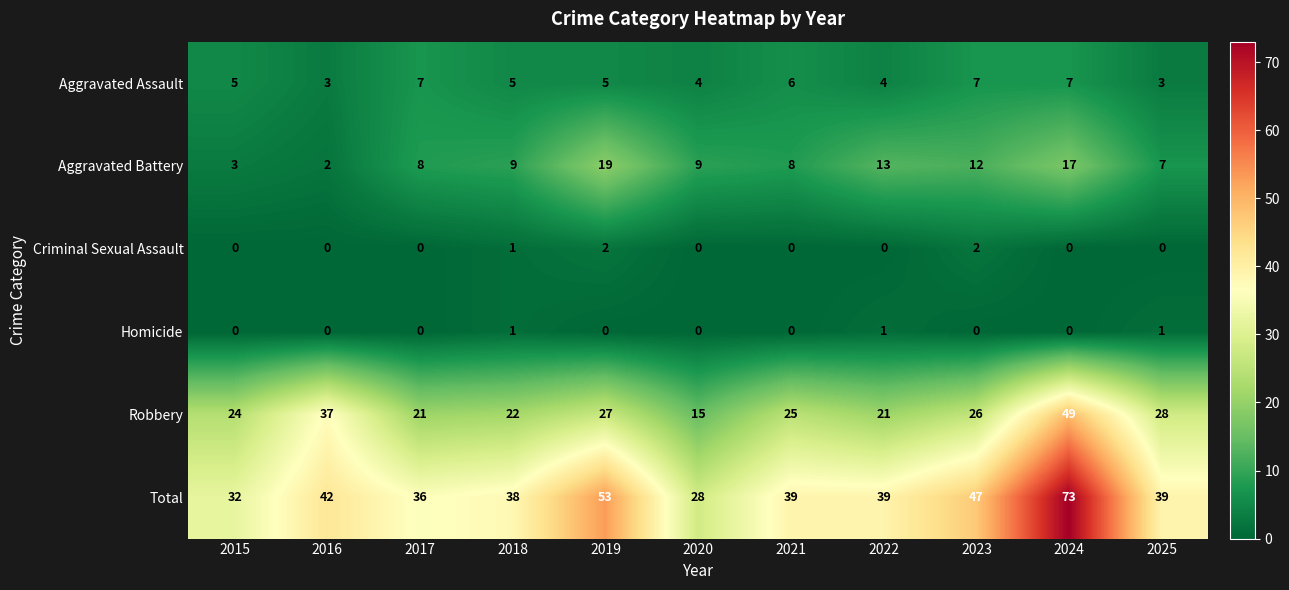

What is the total value across all series at 2016?

84